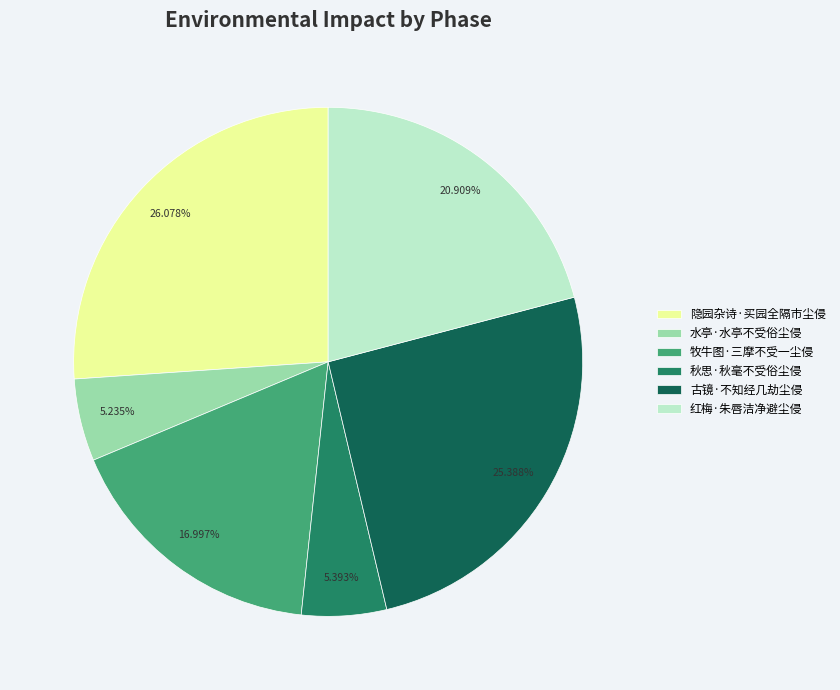

Is the sum of 红梅·朱唇洁净避尘侵 and 隐园杂诗·买园全隔市尘侵 greater than half?

No